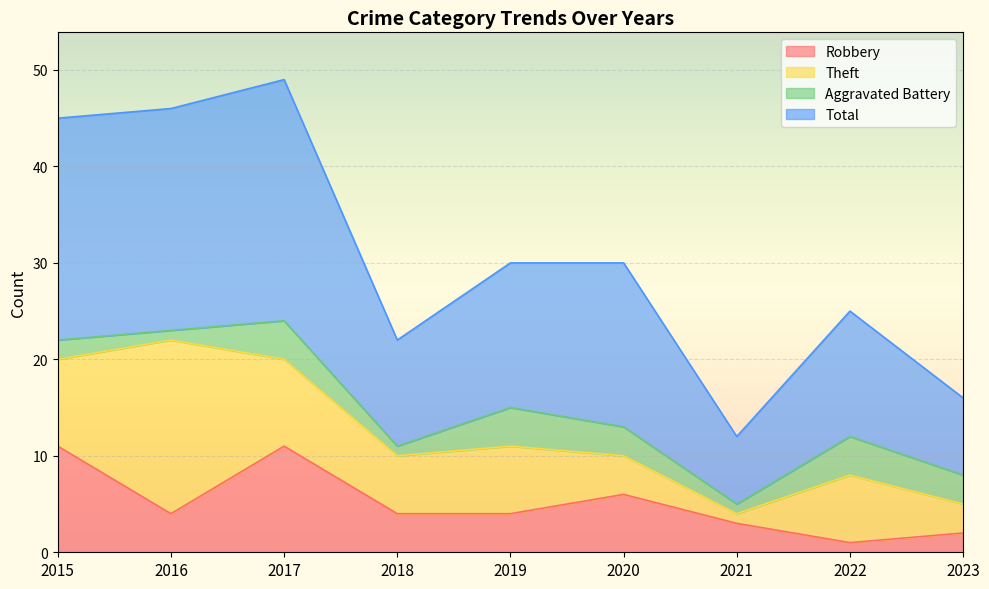

What is the value of the Robbery point at the 6th from the left?

6